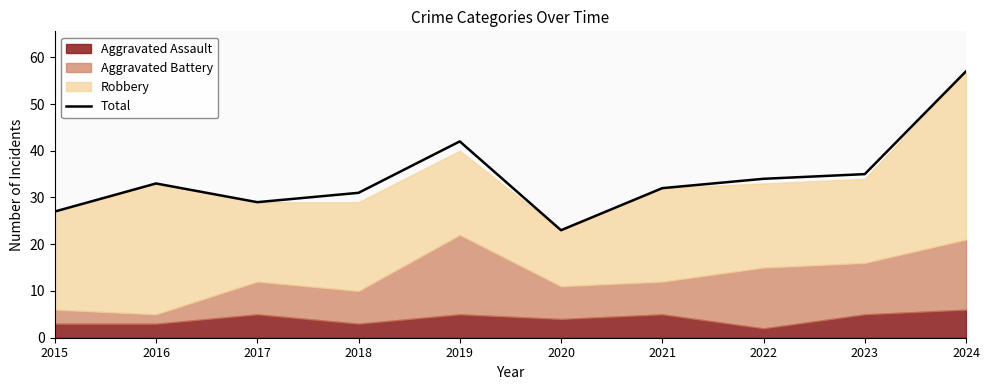

What is the maximum value shown in the chart?

57